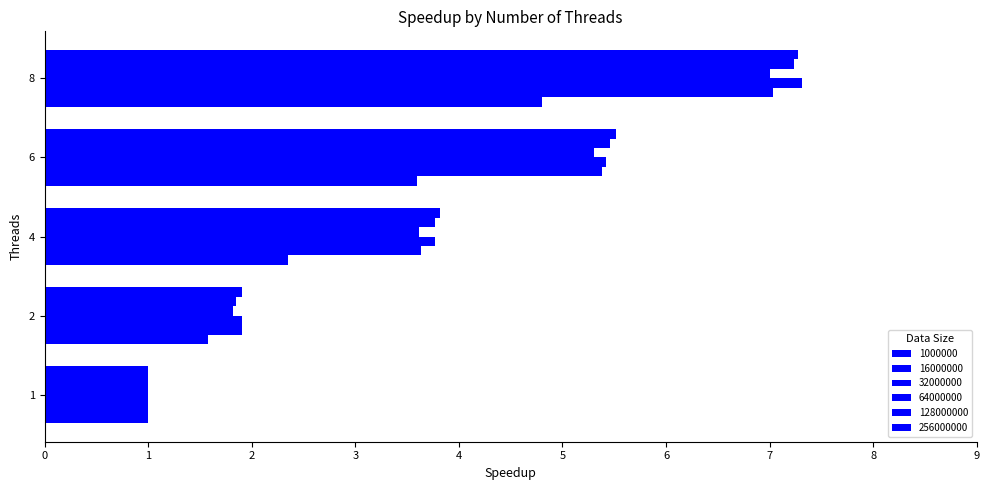

How many data points does each series have?

5